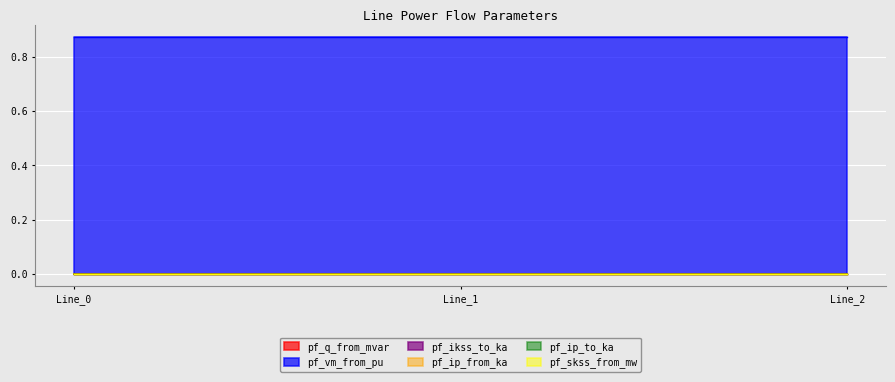

The value of pf_q_from_mvar at Line_2 is -0.0. True or false?

False